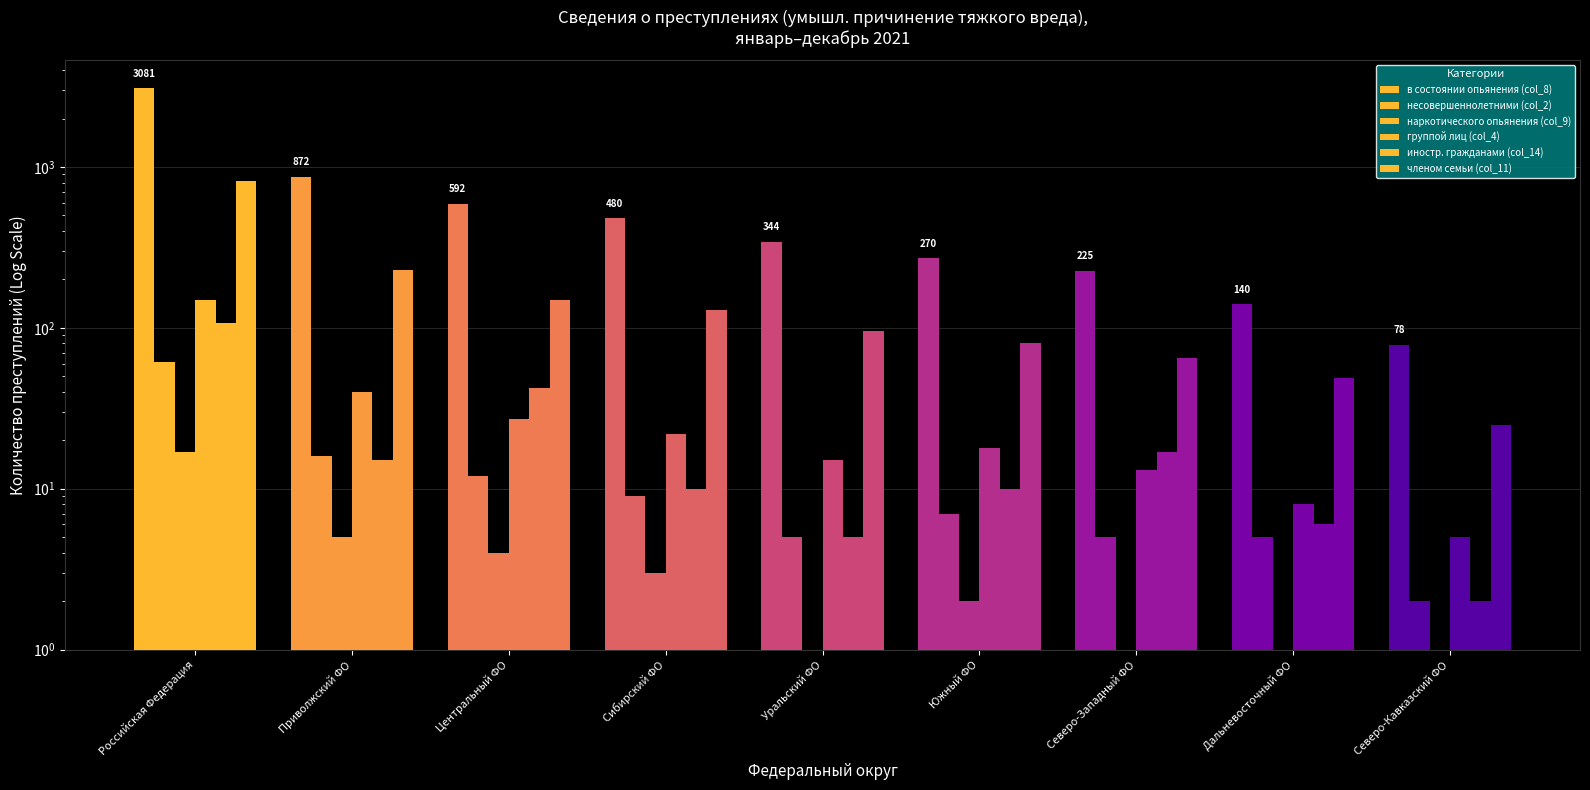

What is the spread (max minus min) of values at Северо-Кавказский ФО?

78